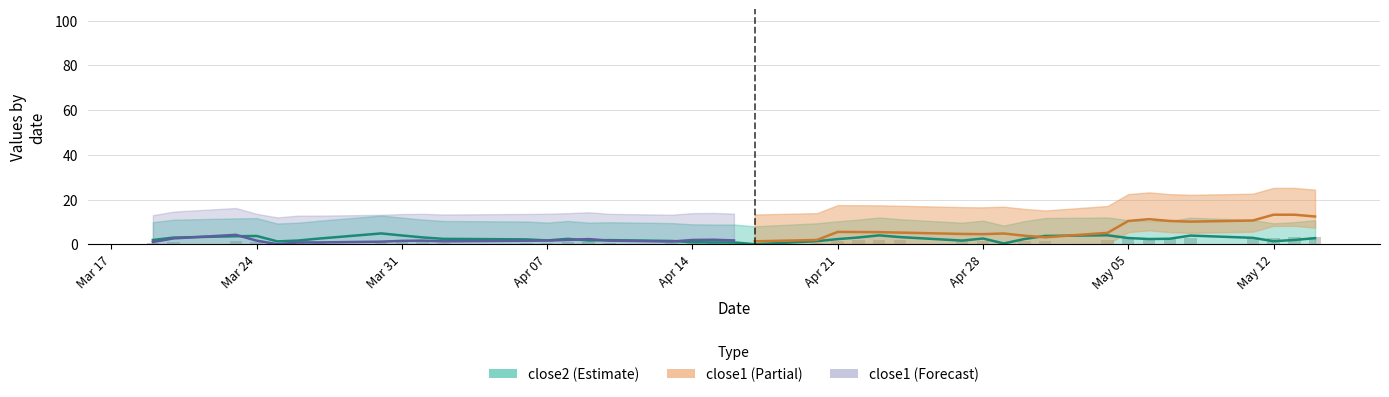

The chart shows a value of 5.0 at May 05. True or false?

False